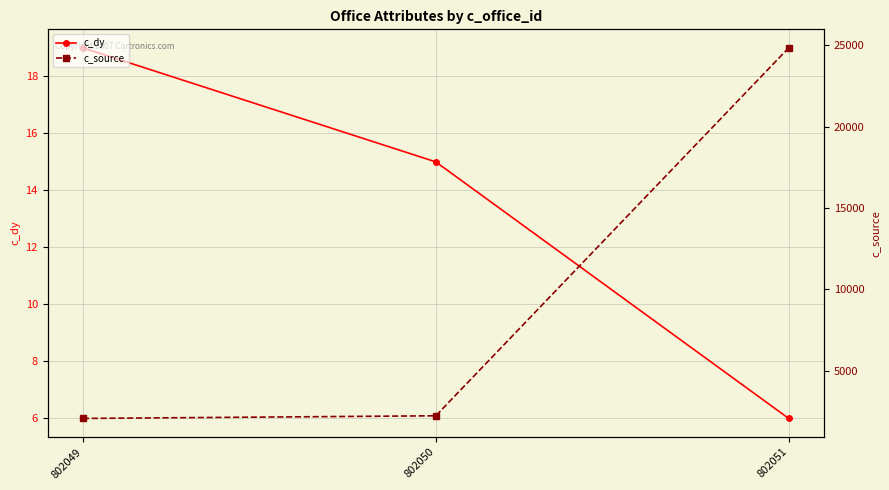

Reading right to left, extract all data points from this chart.

c_dy: 6	15	19
c_source: 24844	2229	2067